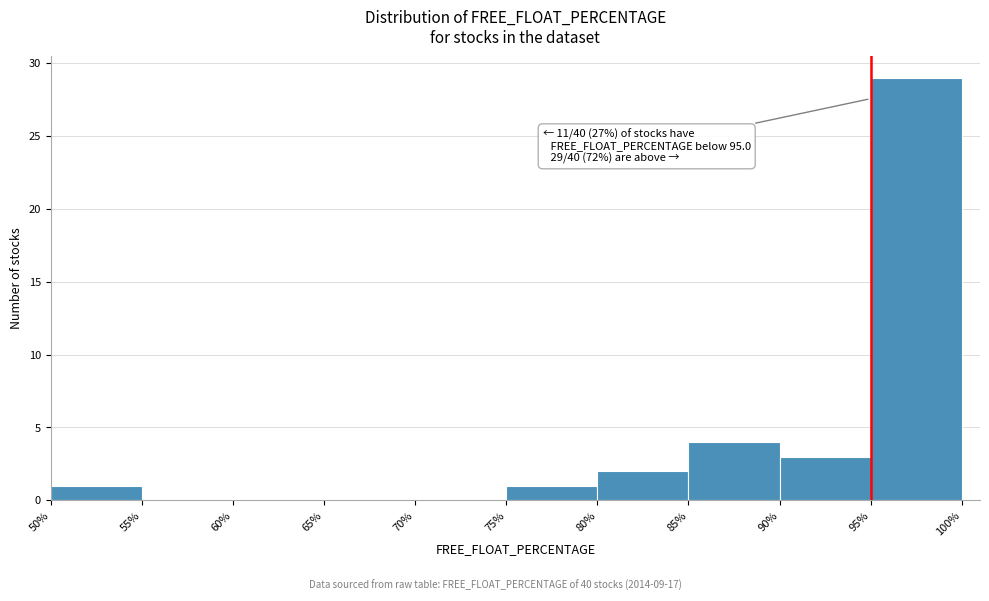

Which range on the x-axis has the tallest bar?

95% to 100%